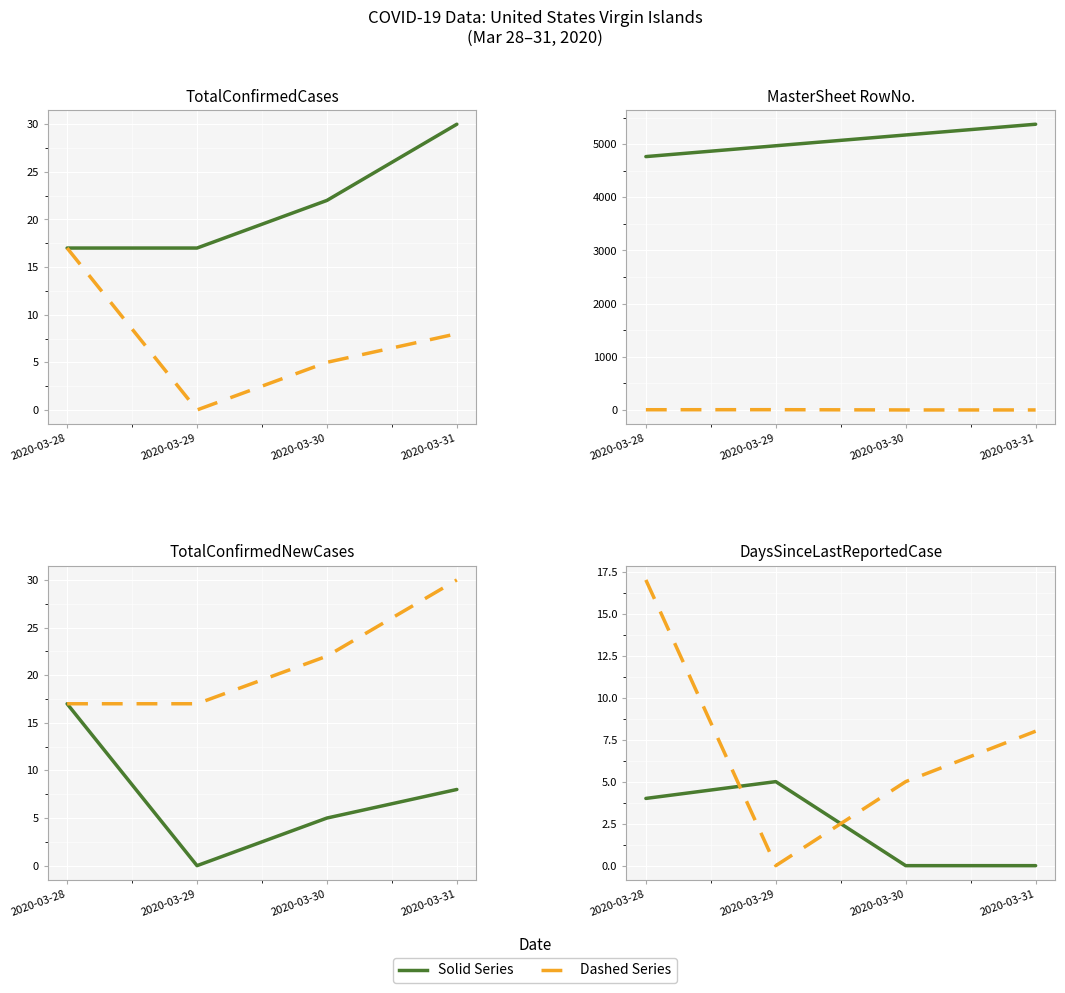

What is the sum of all DaysSinceLastReportedCase values?

9